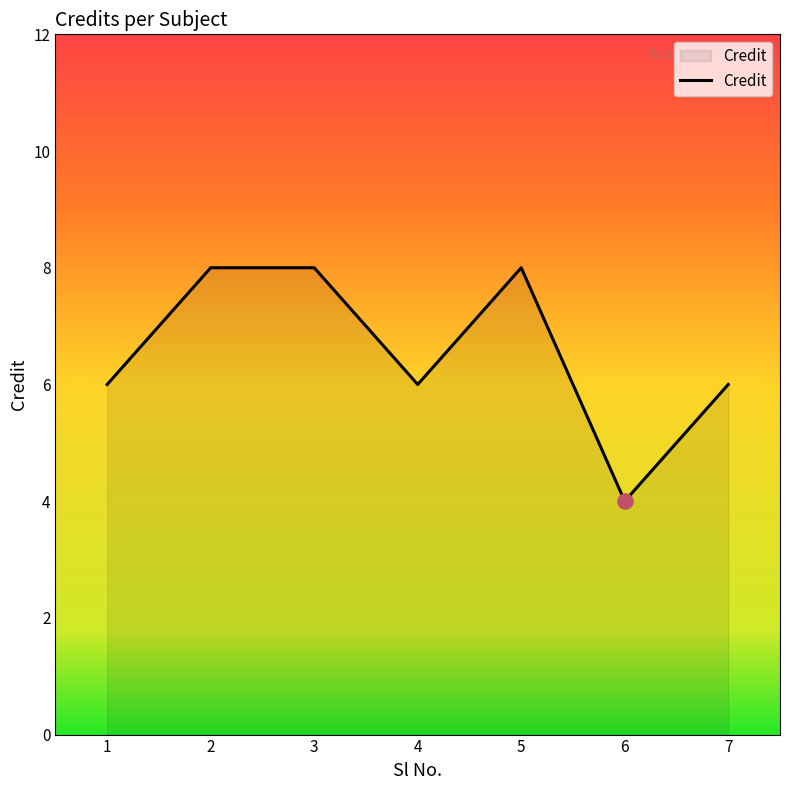

What is the ratio of the value at 4 to the value at 7?

1.0